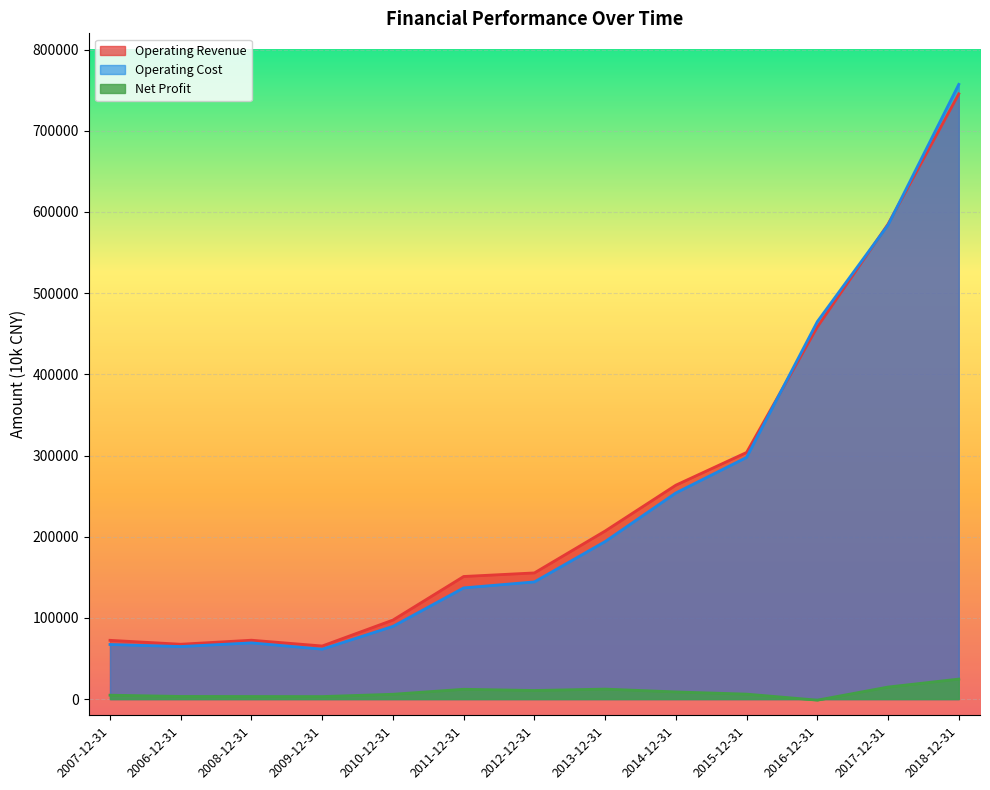

At which category does the chart reach its peak across all series?

2018-12-31